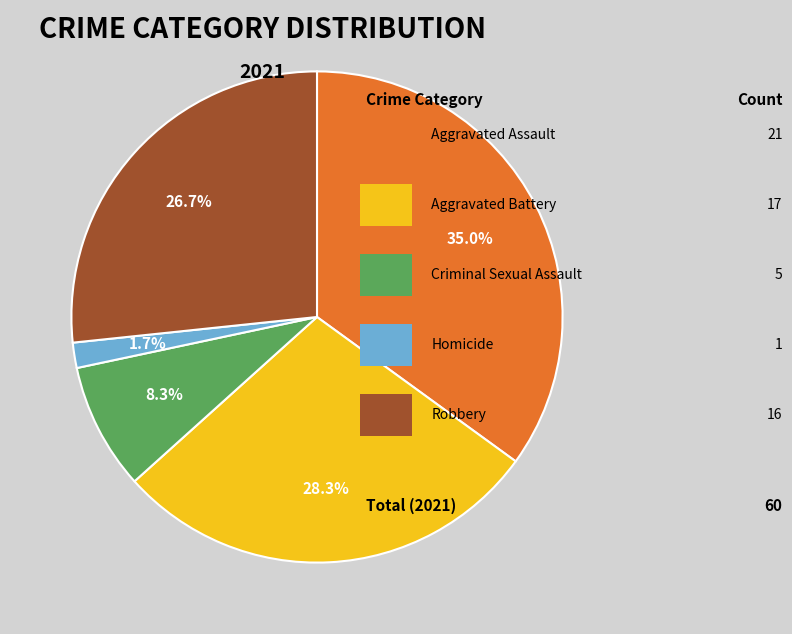

Is there any slice that represents more than half of the pie?

No